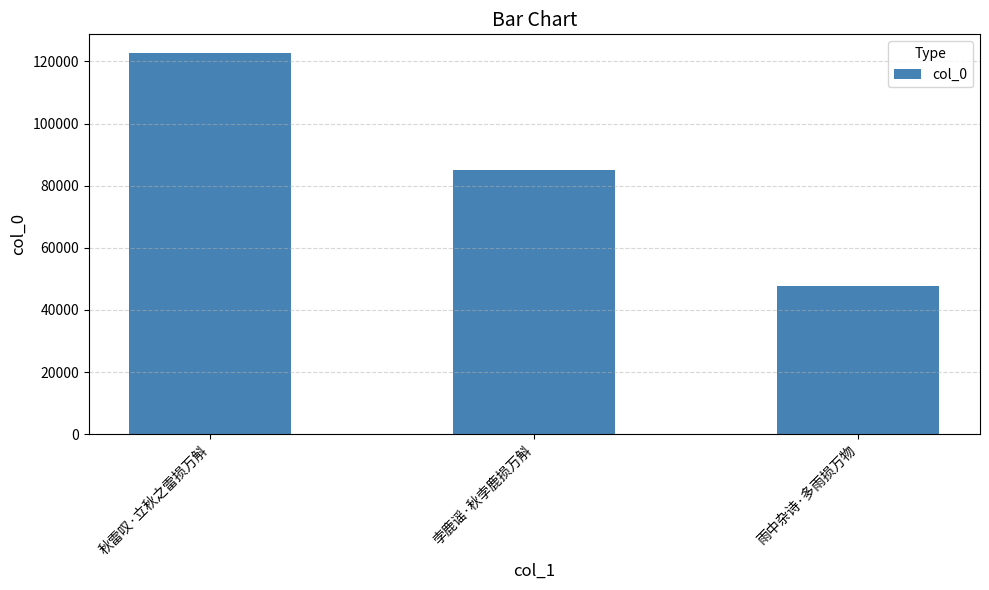

Reading left to right, list all the values displayed in this chart.

122593	85058	47660